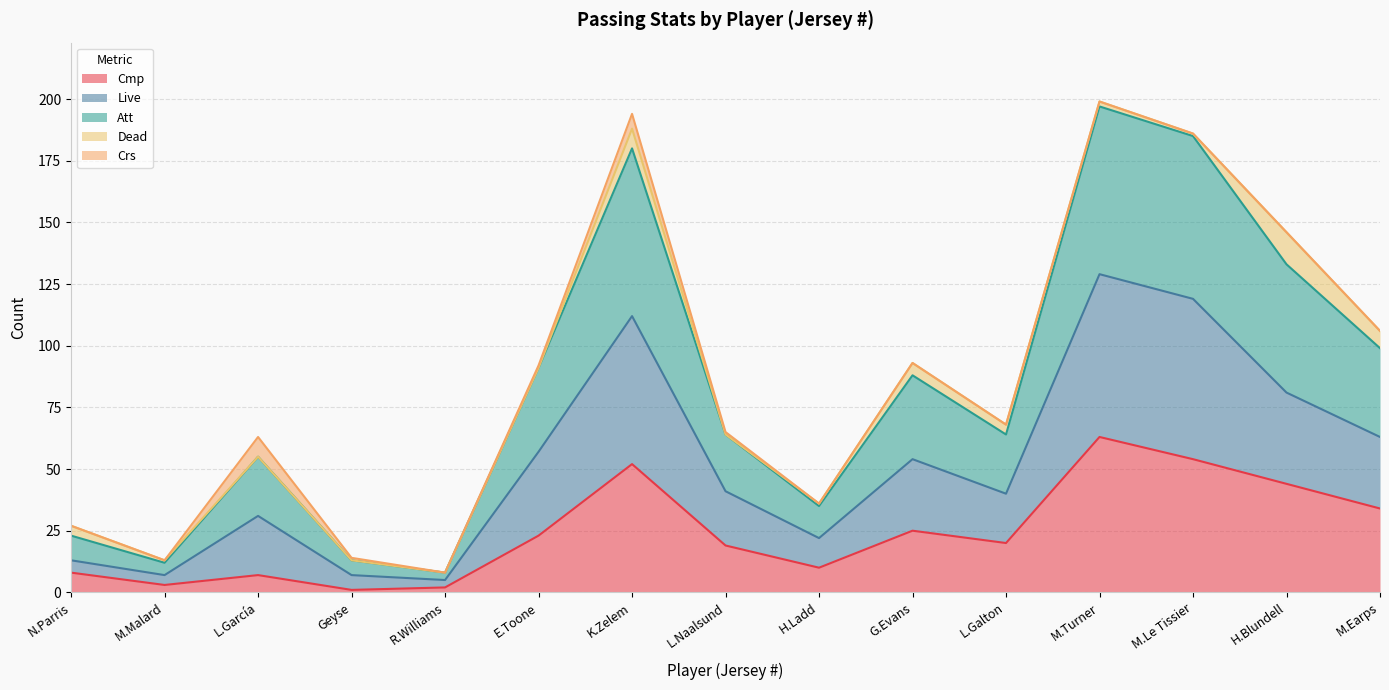

What is the total value across all series at M.Earps?

106